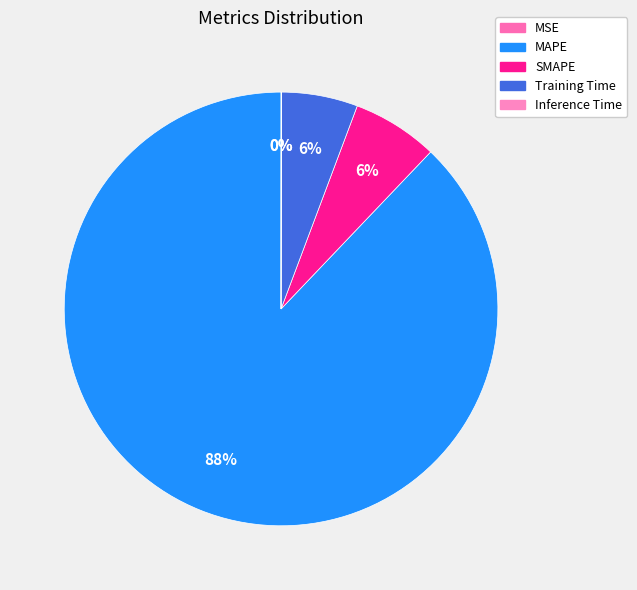

Is there any slice that represents more than half of the pie?

Yes